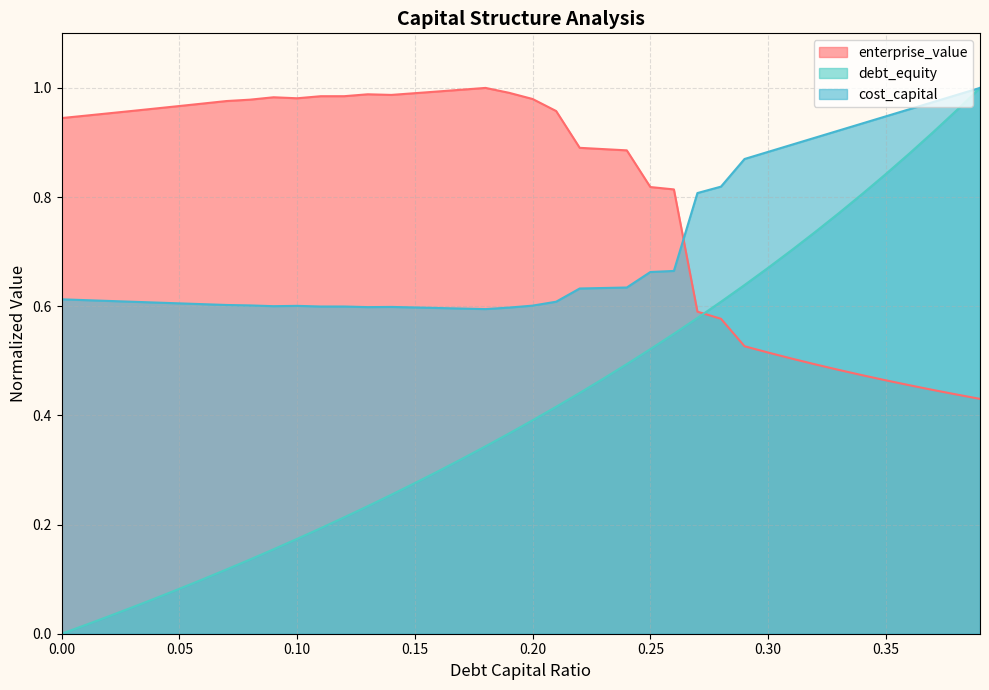

Reading left to right, transcribe all the data shown in this chart.

debt_capital: 0.0	0.0	0.0	0.0	0.1	0.1	0.1	0.1	0.1	0.2	0.2	0.2	0.2	0.2	0.3	0.3	0.3	0.3	0.3	0.4	0.4	0.4	0.4	0.5	0.5	0.5	0.5	0.6	0.6	0.6	0.7	0.7	0.7	0.8	0.8	0.8	0.9	0.9	1.0	1.0
cost_capital: 0.6	0.6	0.6	0.6	0.6	0.6	0.6	0.6	0.6	0.6	0.6	0.6	0.6	0.6	0.6	0.6	0.6	0.6	0.6	0.6	0.6	0.6	0.6	0.6	0.6	0.7	0.7	0.8	0.8	0.9	0.9	0.9	0.9	0.9	0.9	0.9	1.0	1.0	1.0	1.0
enterprise_value: 0.9	0.9	1.0	1.0	1.0	1.0	1.0	1.0	1.0	1.0	1.0	1.0	1.0	1.0	1.0	1.0	1.0	1.0	1.0	1.0	1.0	1.0	0.9	0.9	0.9	0.8	0.8	0.6	0.6	0.5	0.5	0.5	0.5	0.5	0.5	0.5	0.5	0.4	0.4	0.4